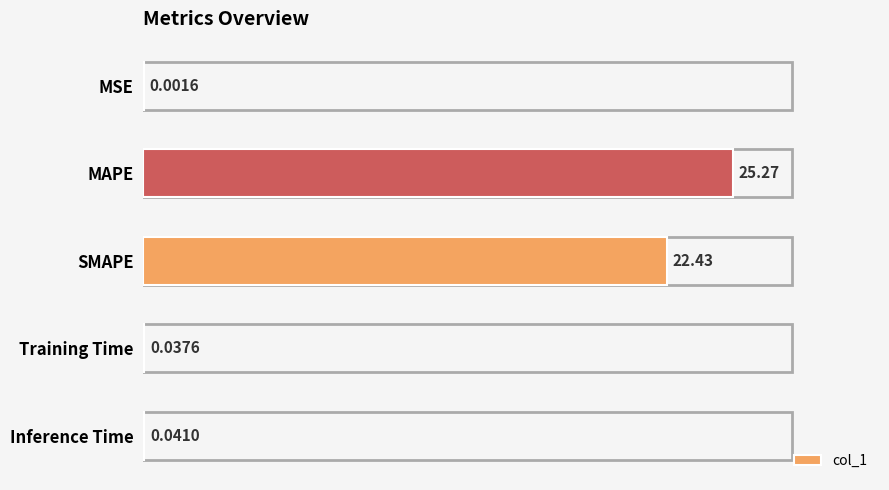

What is the maximum value shown in the chart?

25.3